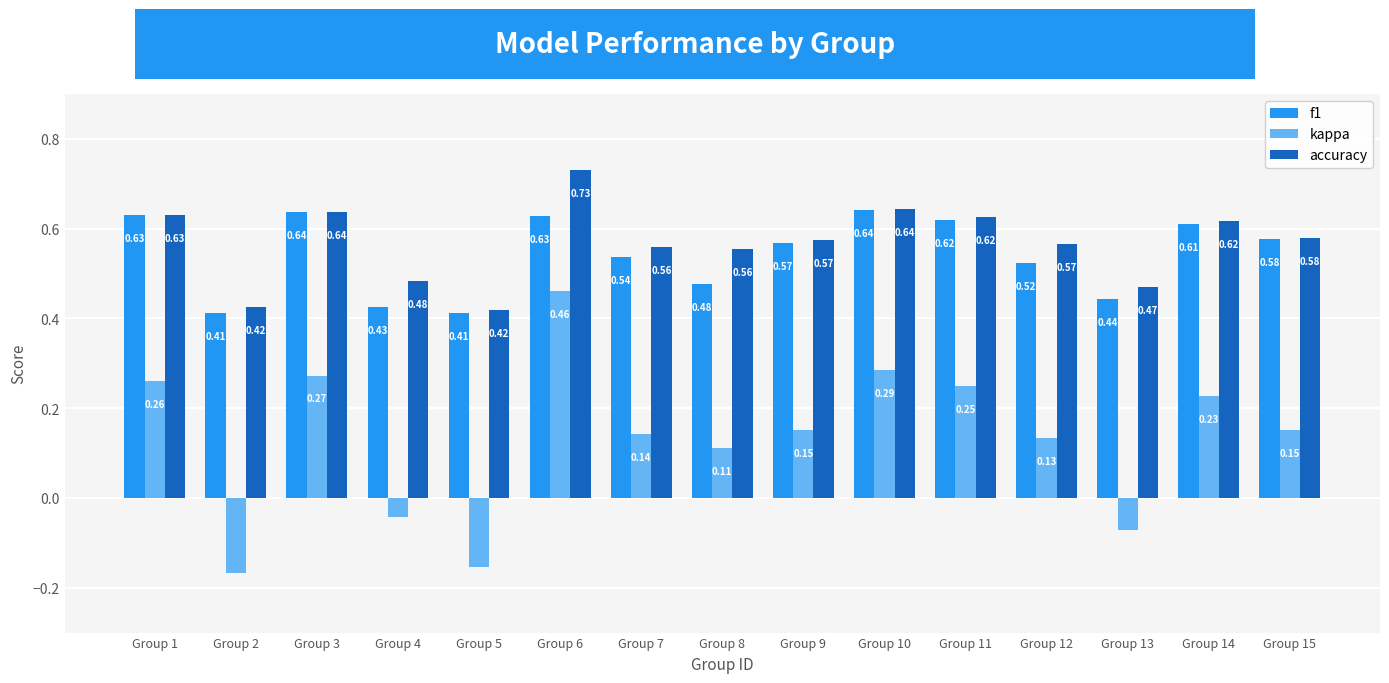

What is the total value across all series at Group 6?

1.8